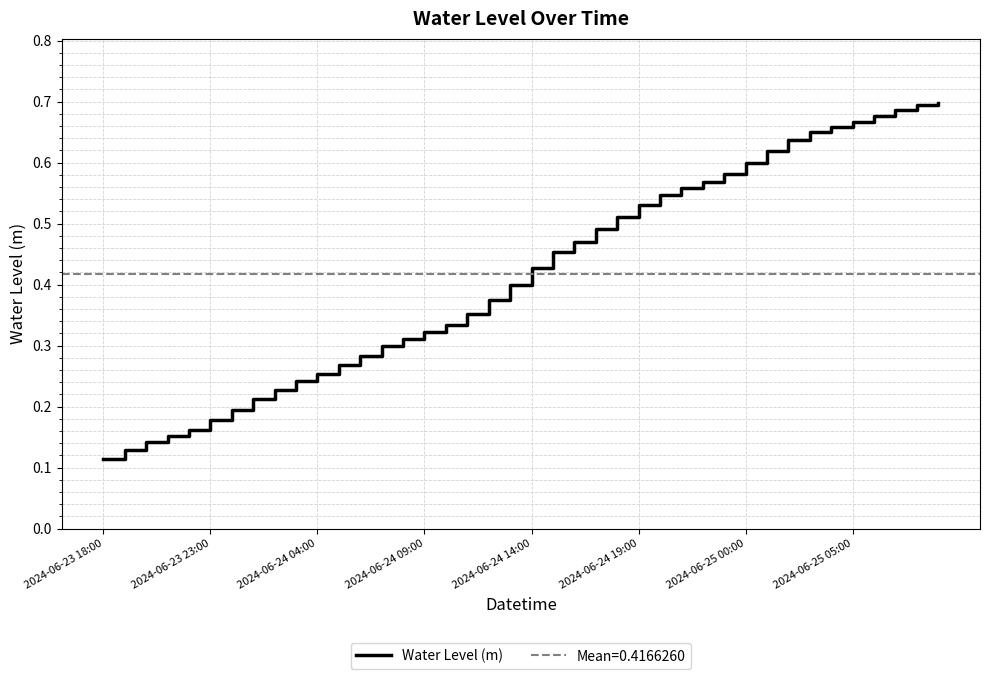

At which category does the chart reach its peak across all series?

39